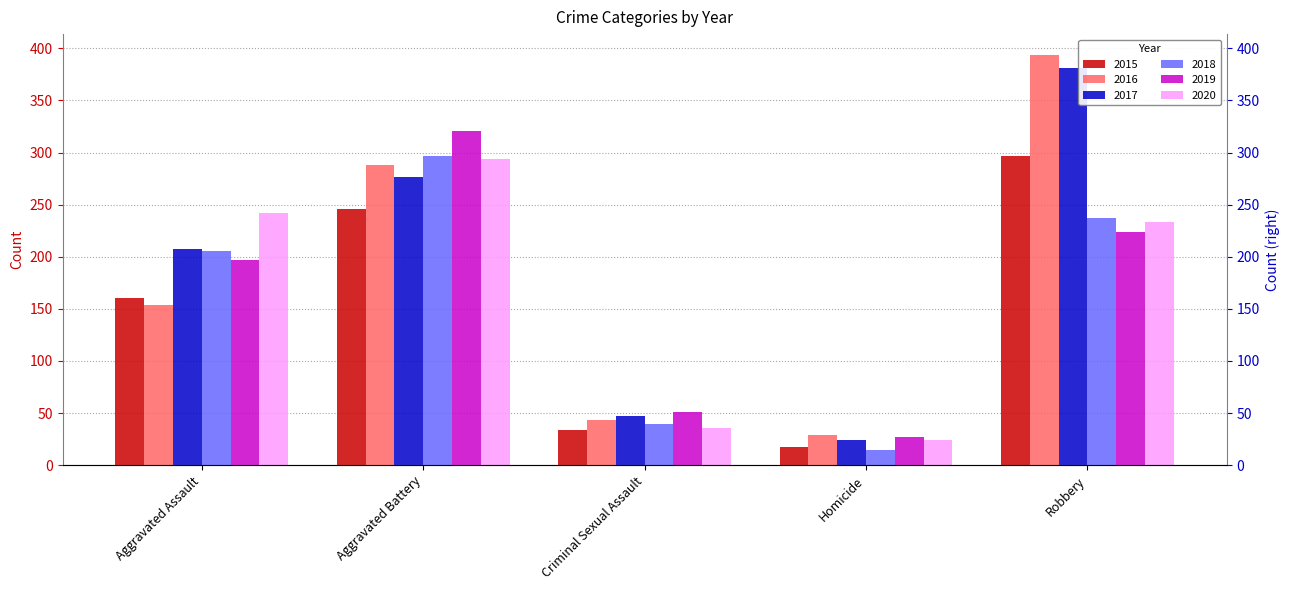

How many groups of bars are there?

5